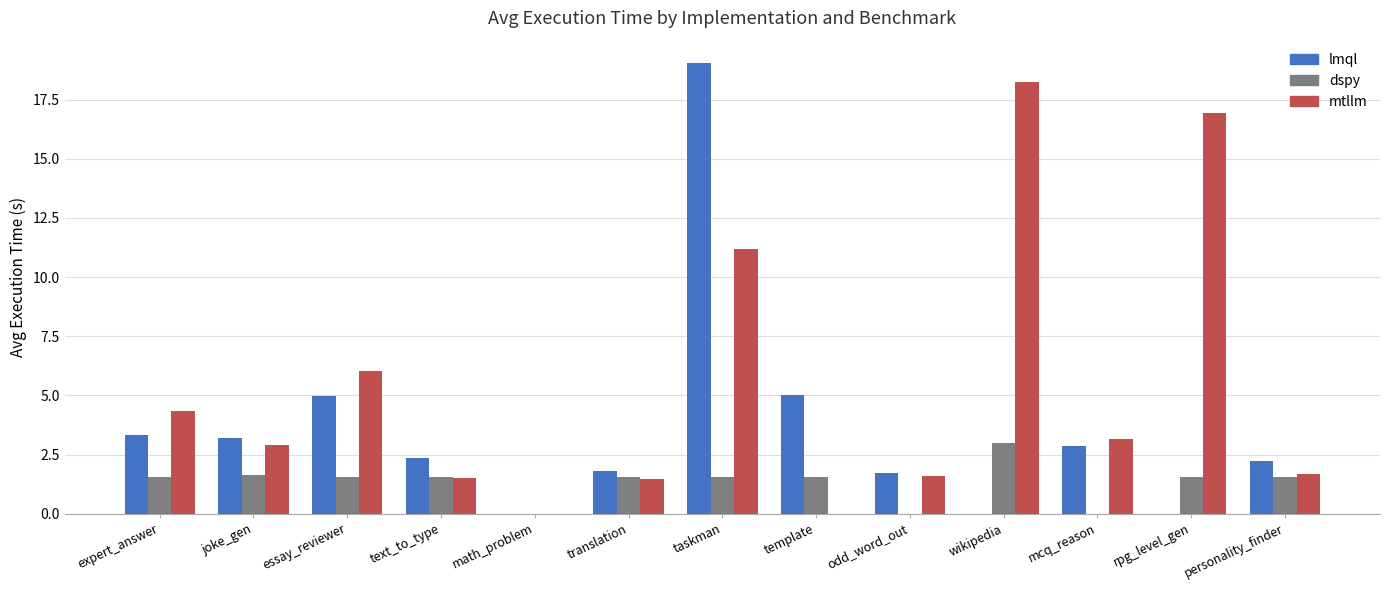

What value does the lmql series have at odd_word_out?

1.7